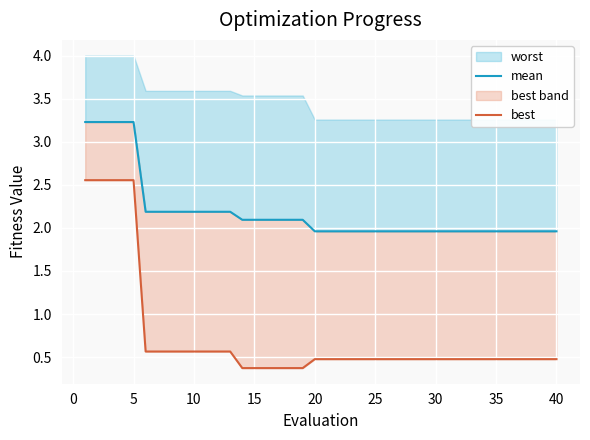

True or false: mean and best (line) intersect in this chart.

False